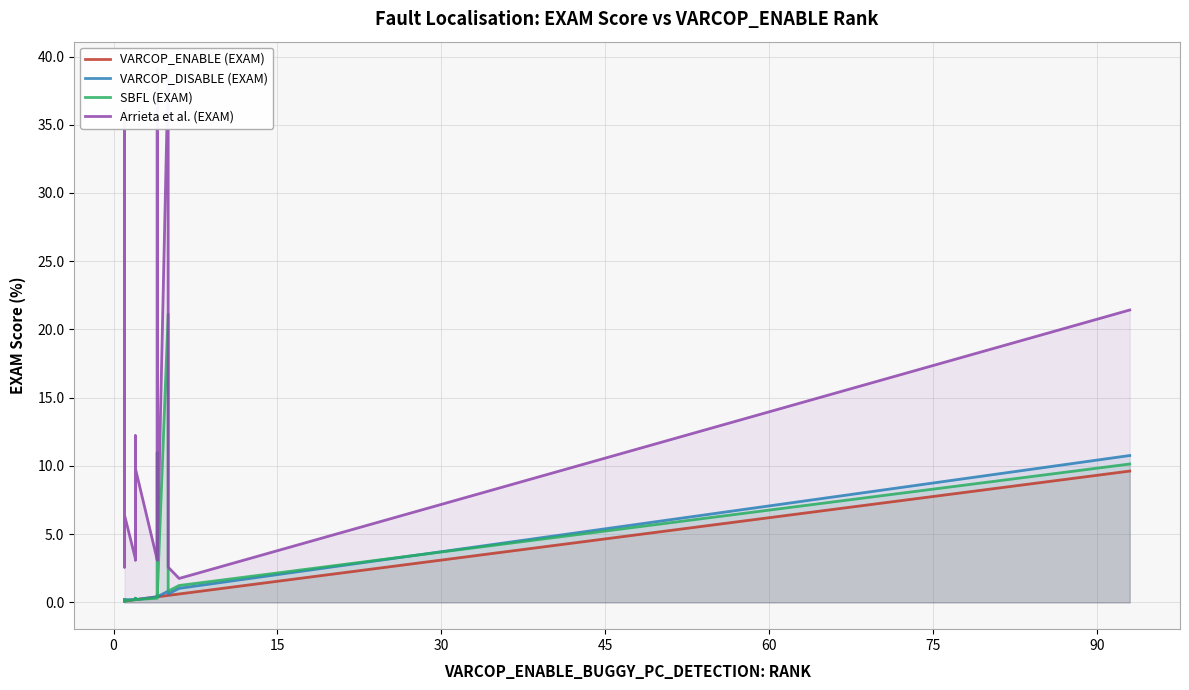

What is the average value of the VARCOP_DISABLE (EXAM) series?

0.9